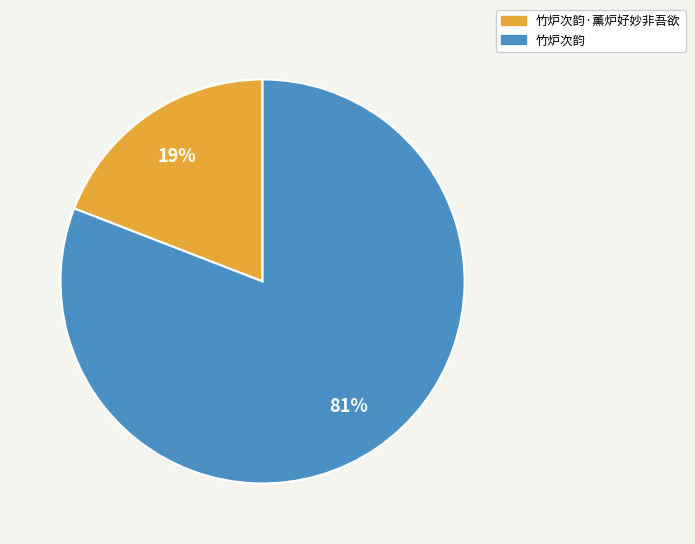

Count the number of slices in the pie.

2